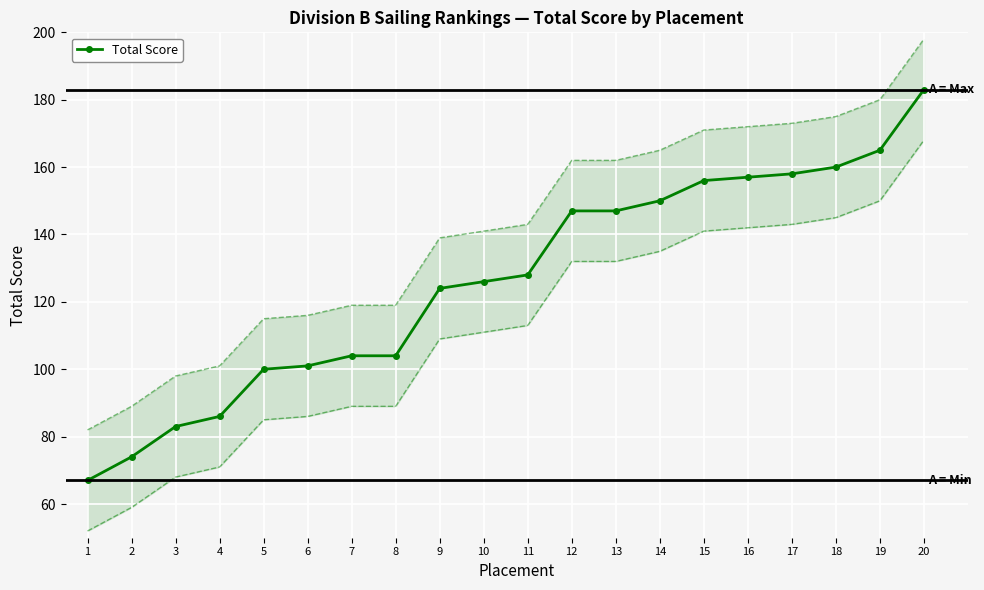

Reading left to right, extract all data points from this chart.

67	74	83	86	100	101	104	104	124	126	128	147	147	150	156	157	158	160	165	183